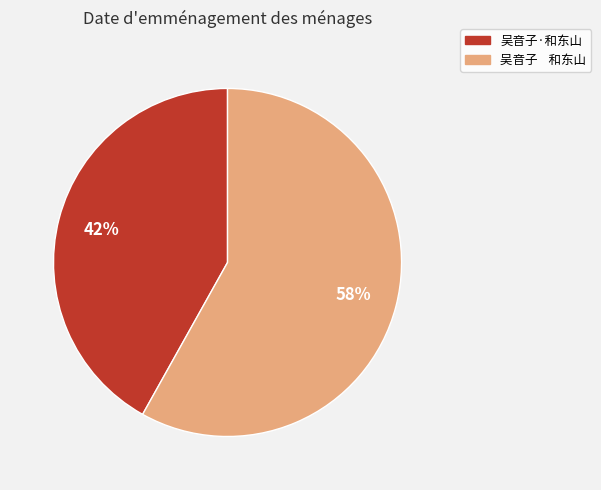

Is the sum of 吴音子 和东山 and 吴音子·和东山 greater than half?

Yes